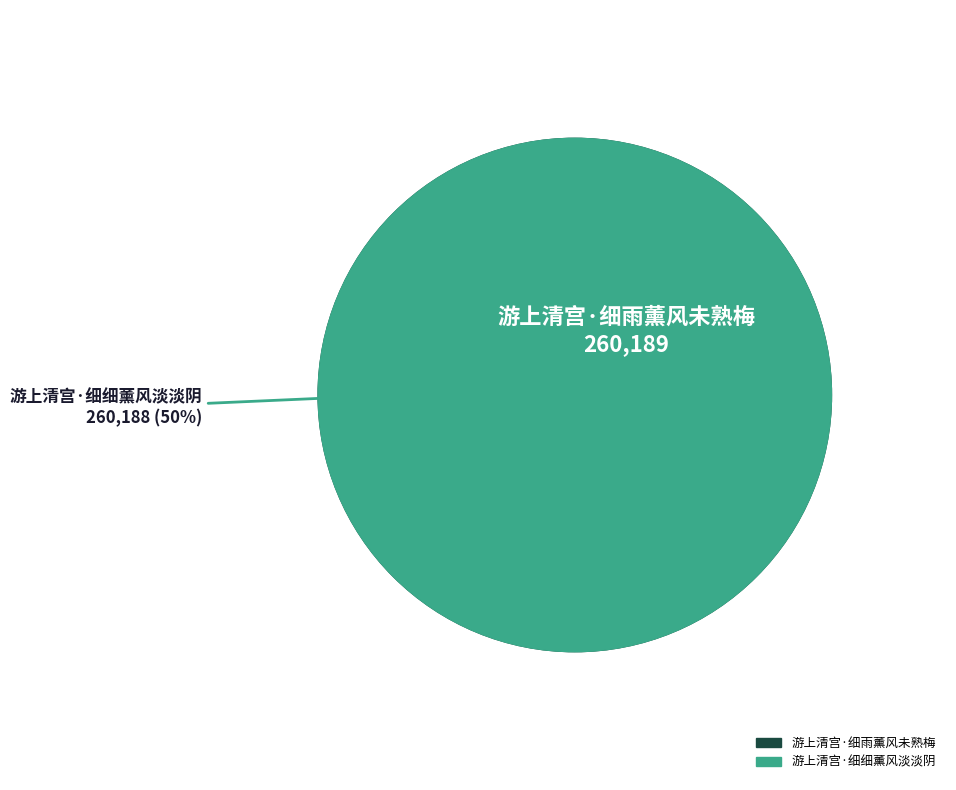

To the nearest percent, what portion does 游上清宫·细雨薰风未熟梅 represent?

50%